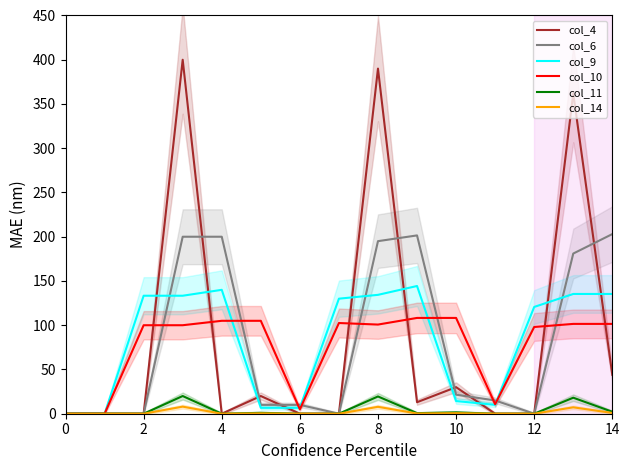

How many values in col_6 are above zero?

10